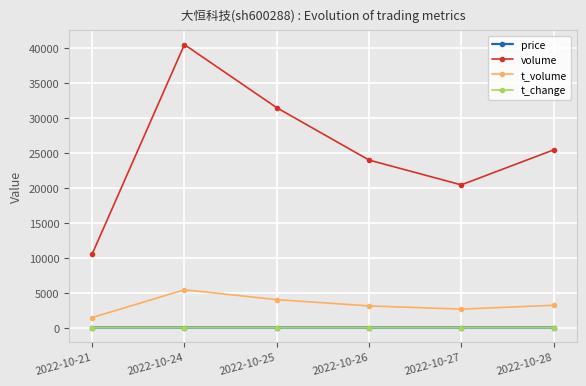

How many categories are shown in the chart?

6